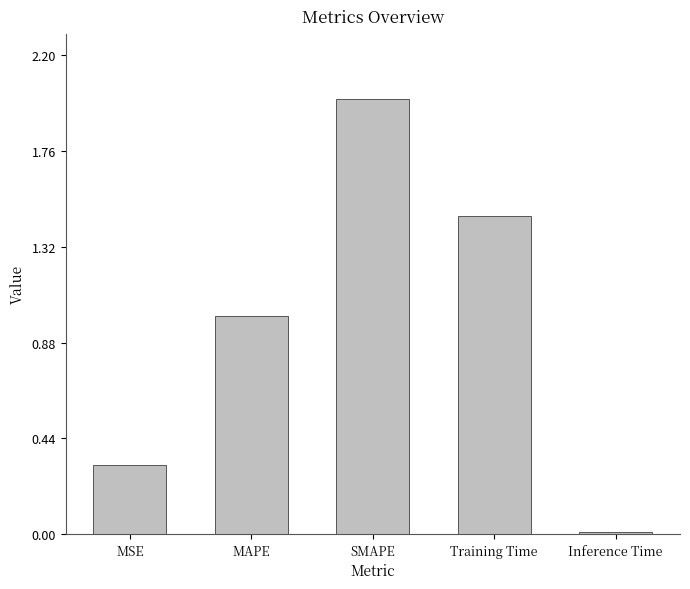

True or false: the data shows 2.0 at SMAPE.

True